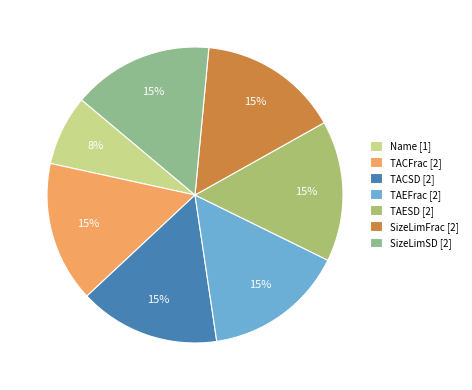

What is the ratio of the value at SizeLimSD [2] to the value at TACSD [2]?

1.0